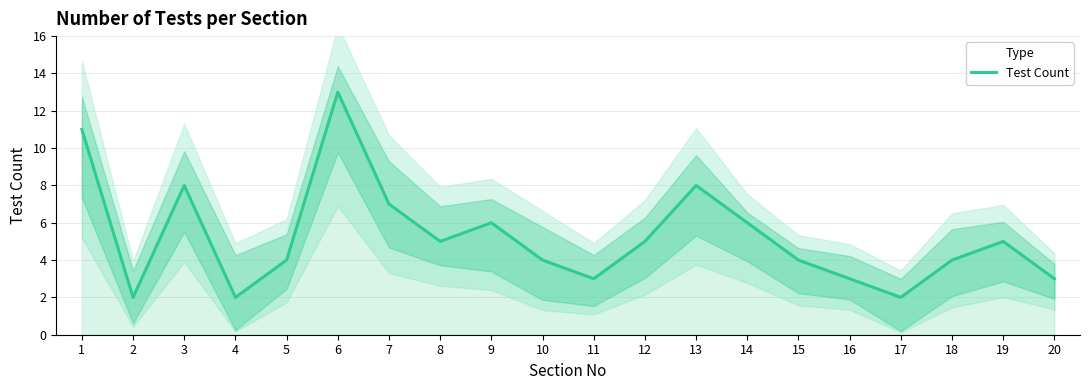

Reading left to right, what are all the values shown in this chart?

1=11	2=2	3=8	4=2	5=4	6=13	7=7	8=5	9=6	10=4	11=3	12=5	13=8	14=6	15=4	16=3	17=2	18=4	19=5	20=3